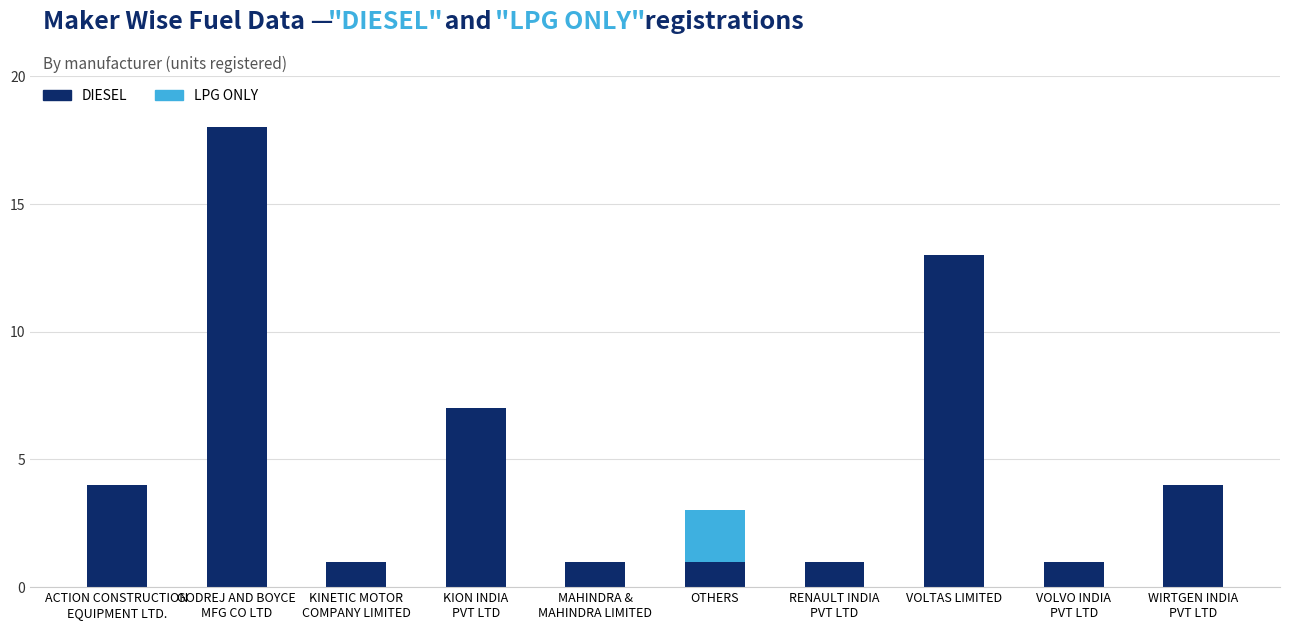

What is the sum of all DIESEL values?

51